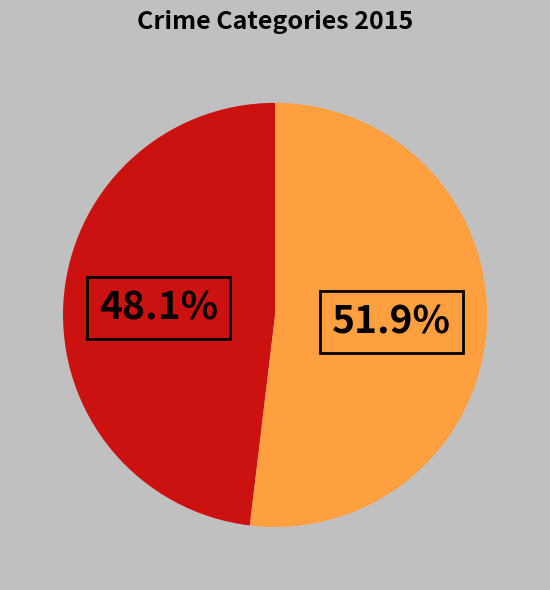

Is there a majority slice in this chart?

Yes